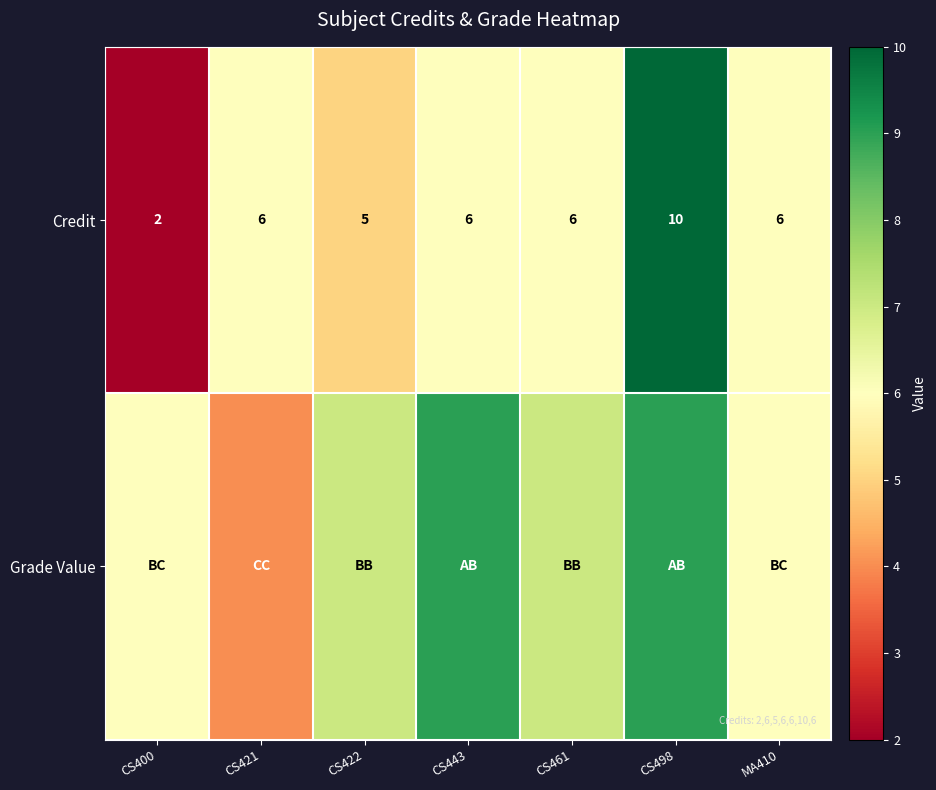

Which category has the lowest value in the Credit series?

CS400